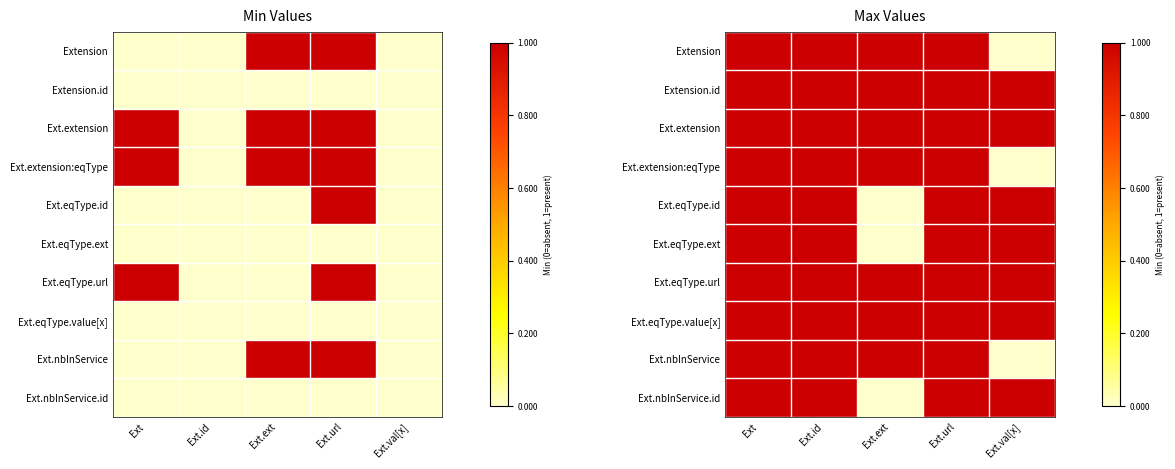

True or false: Ext.extension has a value of 1 at Ext.ext.

True